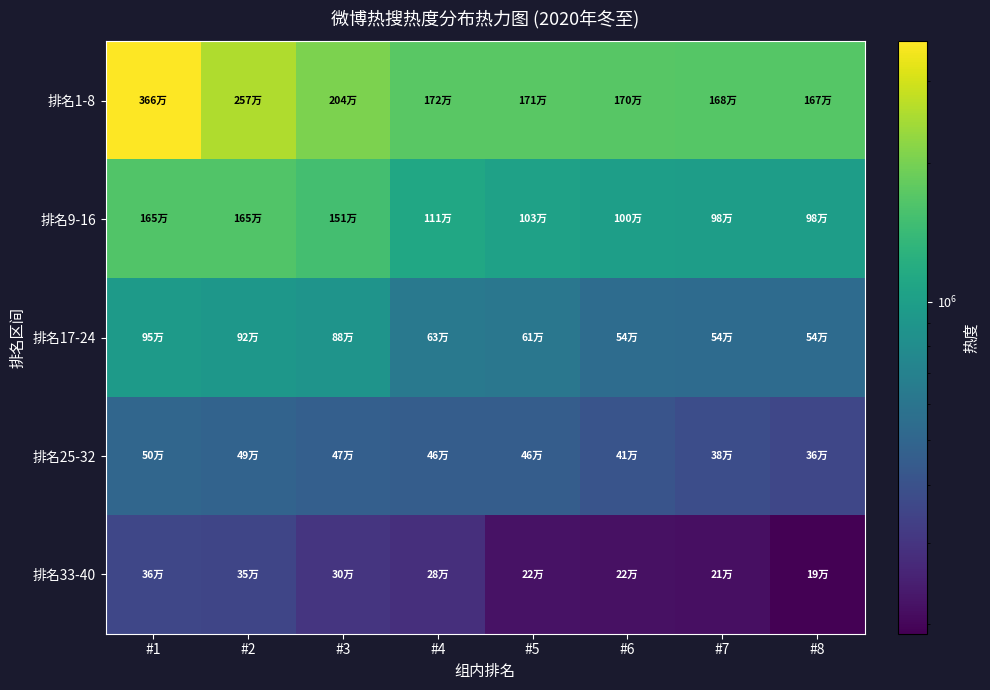

Reading left to right, transcribe all the data shown in this chart.

排名1-8: #1=3663886	#2=2573835	#3=2039026	#4=1724722	#5=1710003	#6=1695167	#7=1682883	#8=1671966
排名9-16: #1=1648657	#2=1645116	#3=1509335	#4=1109234	#5=1034763	#6=1001496	#7=984151	#8=983301
排名17-24: #1=951450	#2=915412	#3=881468	#4=629981	#5=614264	#6=542601	#7=537901	#8=537241
排名25-32: #1=503975	#2=490243	#3=468289	#4=457668	#5=457522	#6=409752	#7=380862	#8=358471
排名33-40: #1=355776	#2=353376	#3=300568	#4=283286	#5=219498	#6=217381	#7=214867	#8=190374